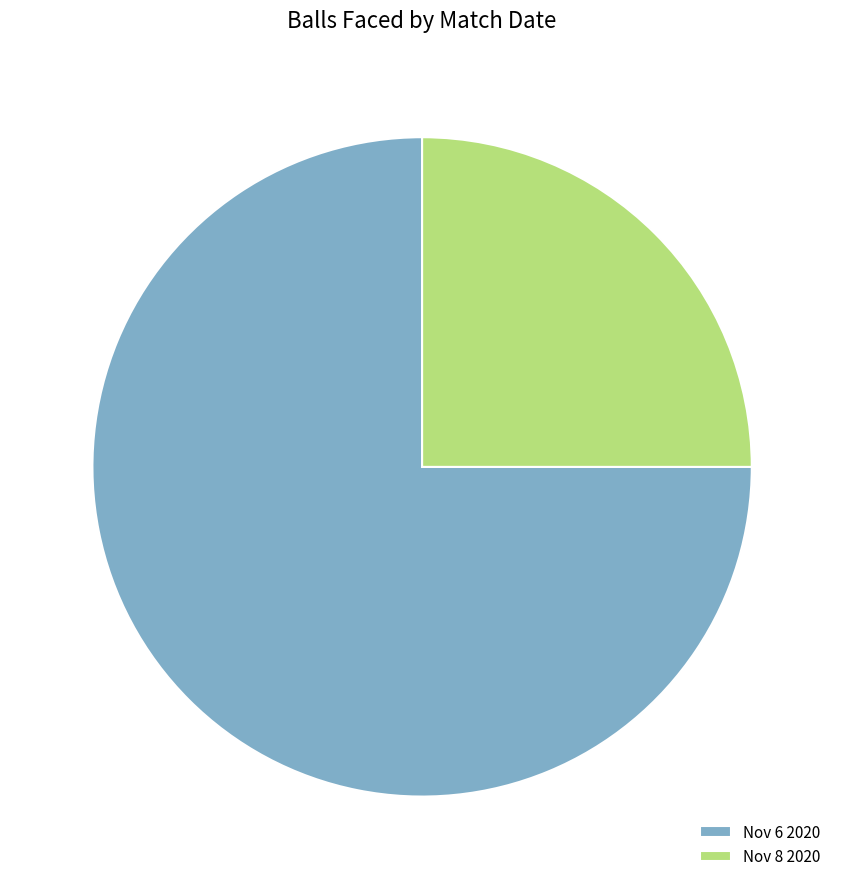

What is the largest slice in the pie chart?

Nov 6 2020